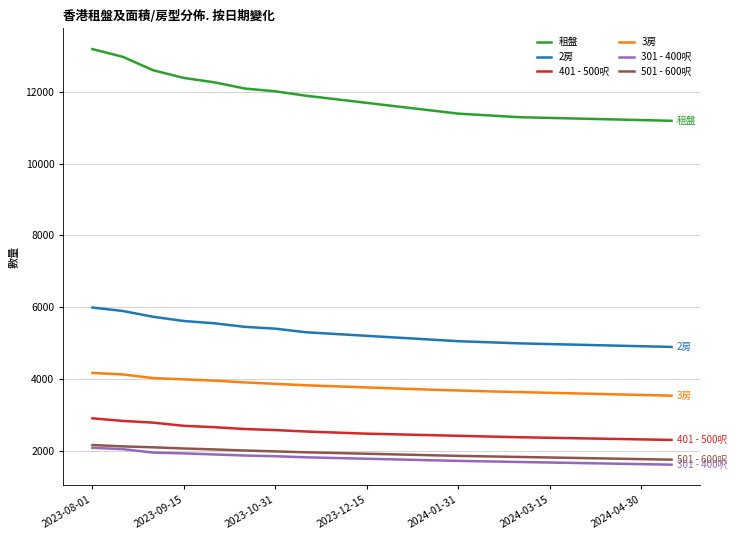

How many lines are shown in the chart?

6